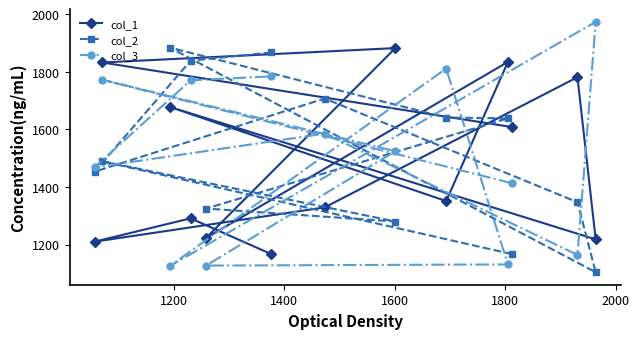

How many intersections are there between col_1 and col_2?

5